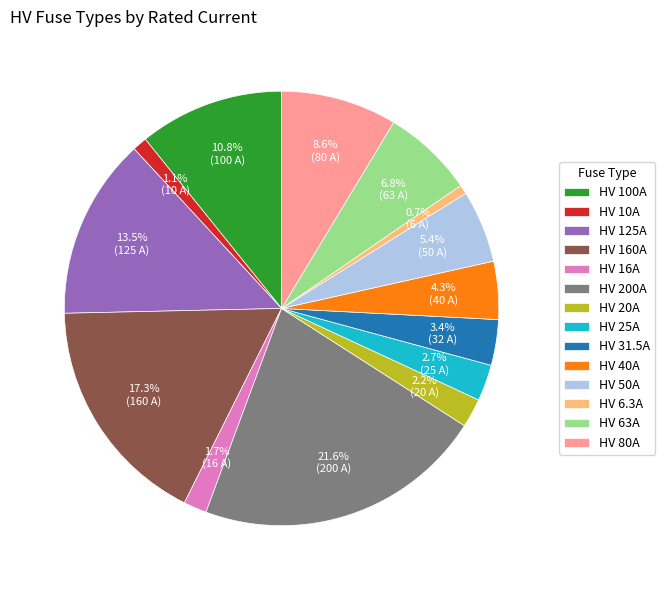

What is the largest slice in the pie chart?

HV 200A